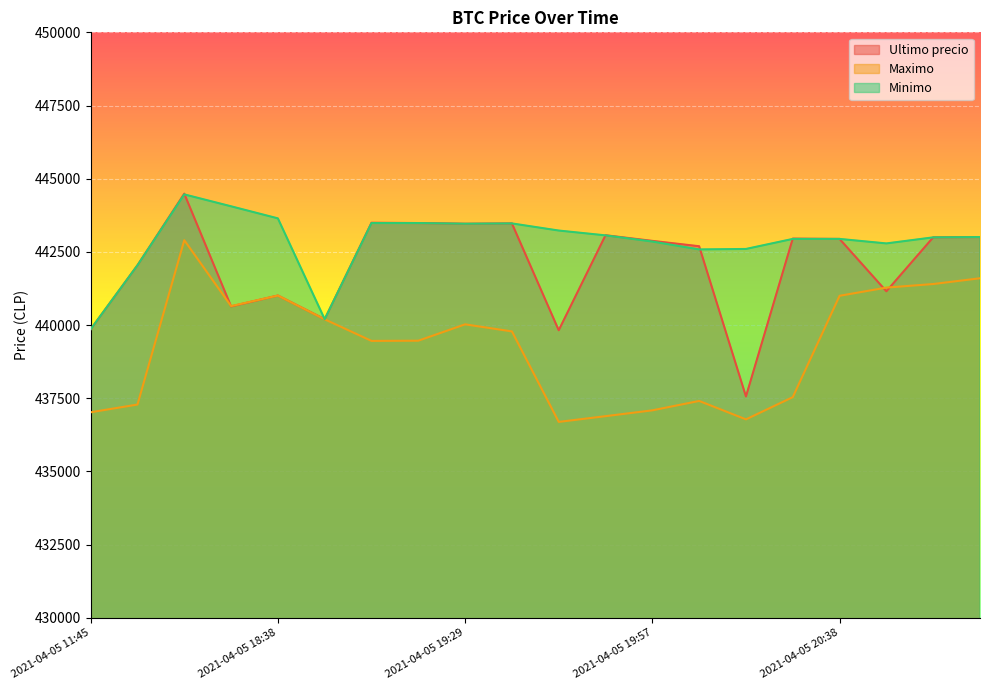

How many values in the Minimo series are below 443007?

10